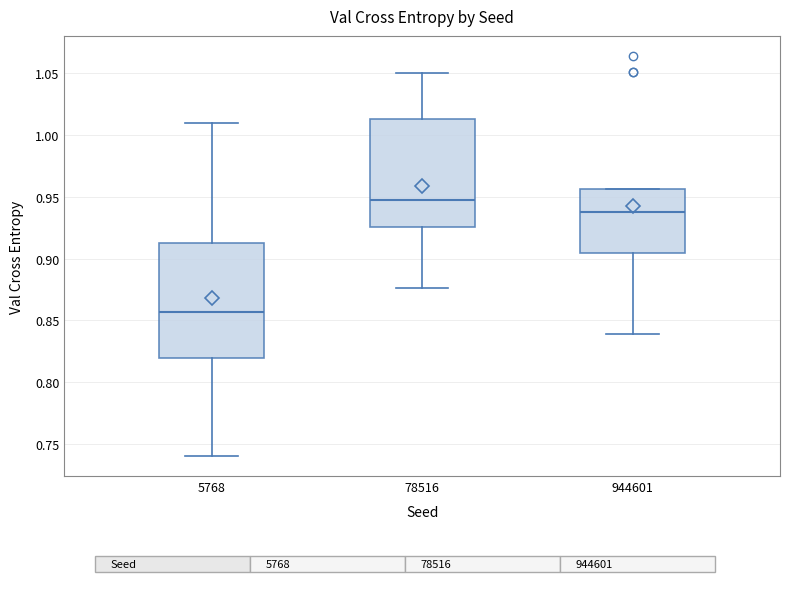

Where does the median line of the box at x = 944601 sit on the y-axis? The values are not printed on the chart, so give them approximately, as read against the axis.

0.940